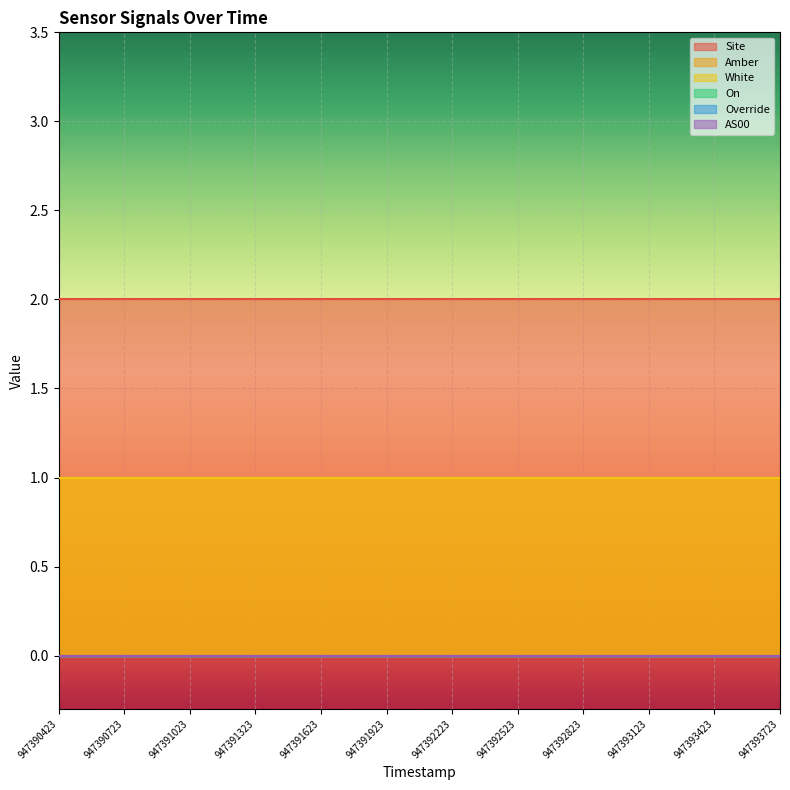

True or false: AS00 has more than 1 interior local peaks.

False